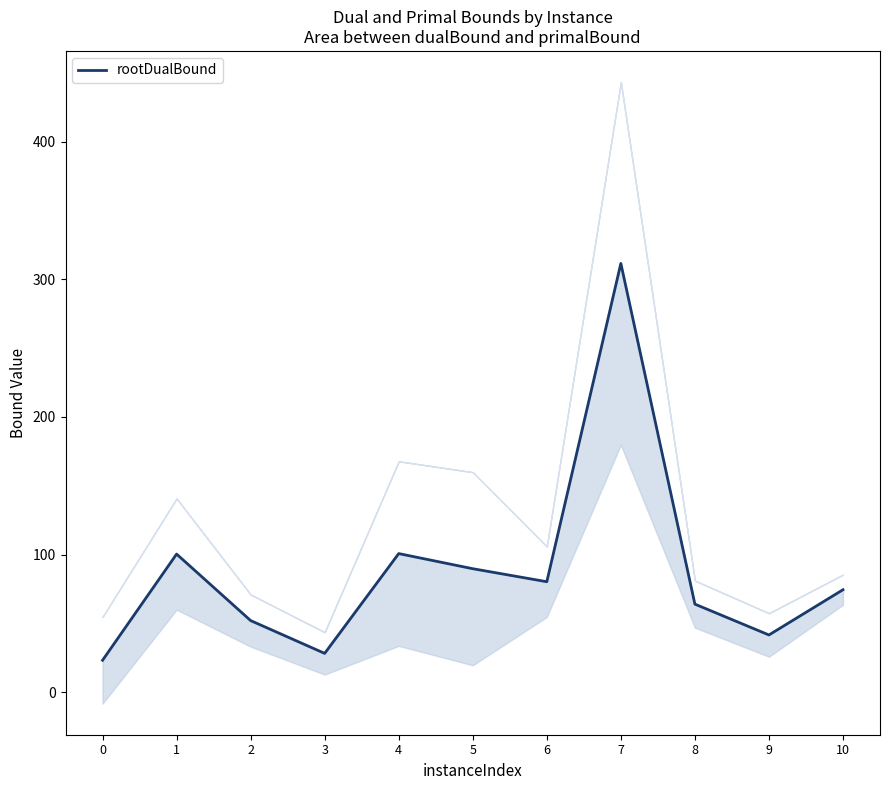

Reading left to right, transcribe all the data shown in this chart.

23.3	100.4	52.1	28.3	100.7	89.8	80.3	311.5	64.0	41.6	74.5